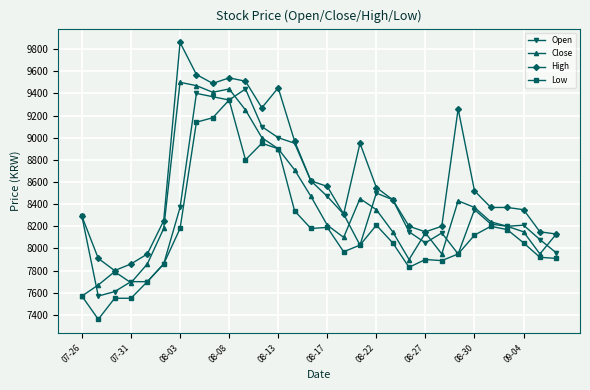

True or false: Open has more than 1 points higher than both neighbors.

True